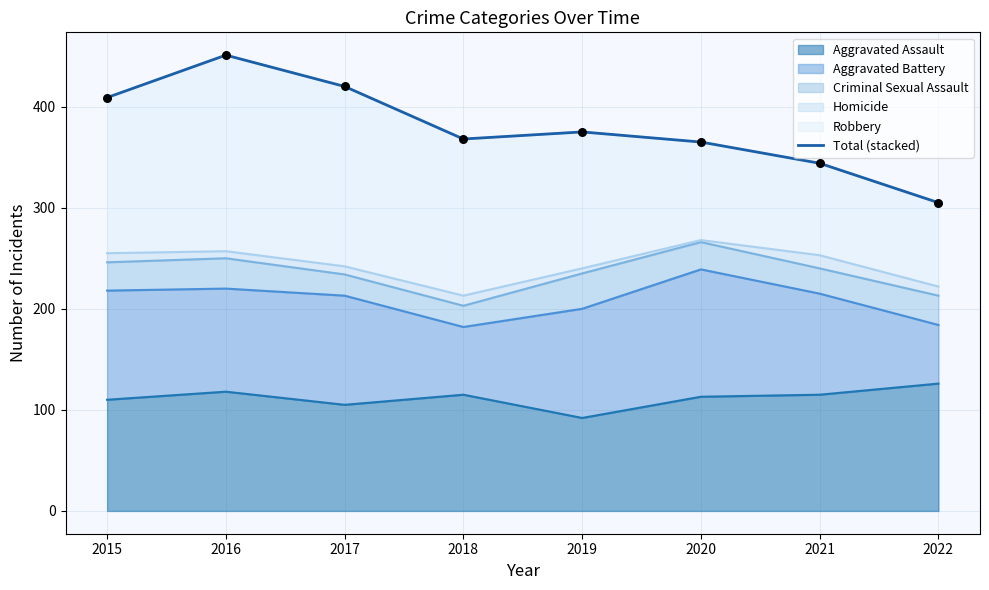

True or false: Aggravated Assault has a value of 31 at 2015.

False